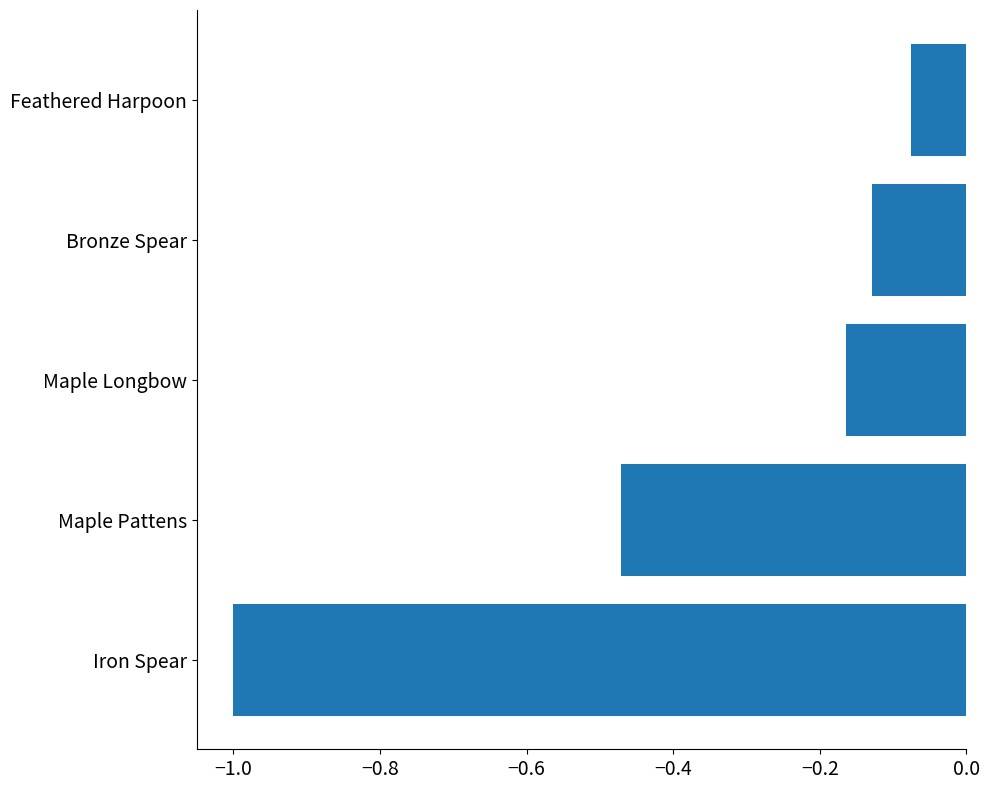

What is the smallest value displayed?

-1.0